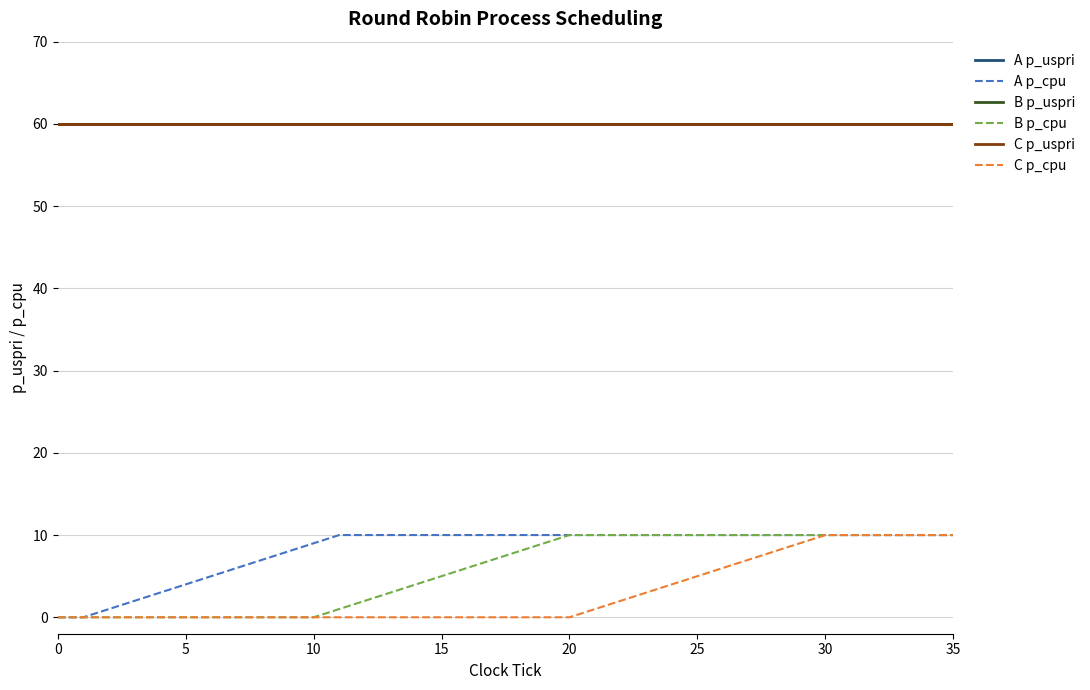

Which series has the largest range (max minus min)?

A p_cpu